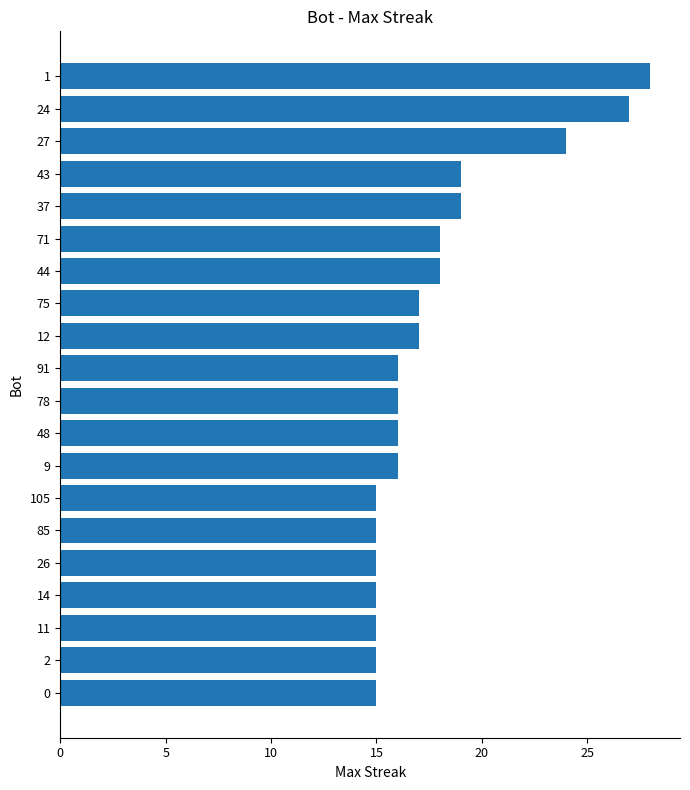

What is the sum of the values at 105 and 48?

31